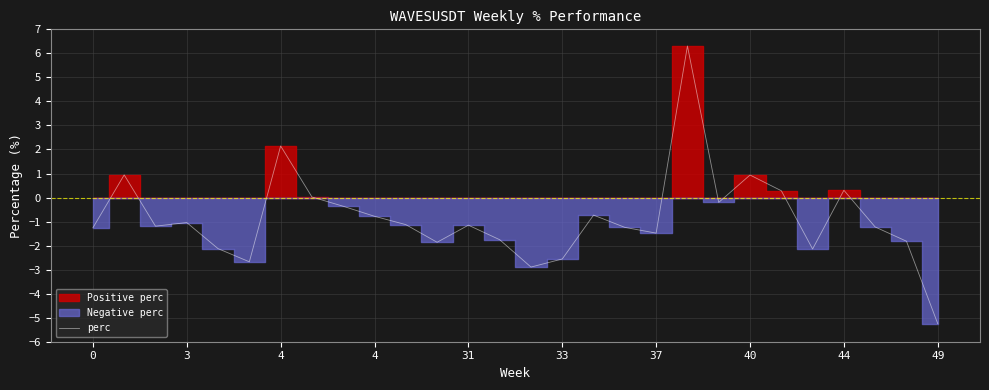

How many lines are shown in the chart?

1